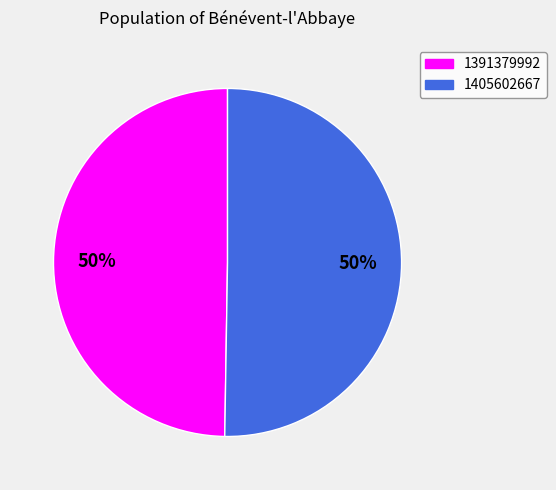

What is the smallest slice in the pie chart?

1391379992